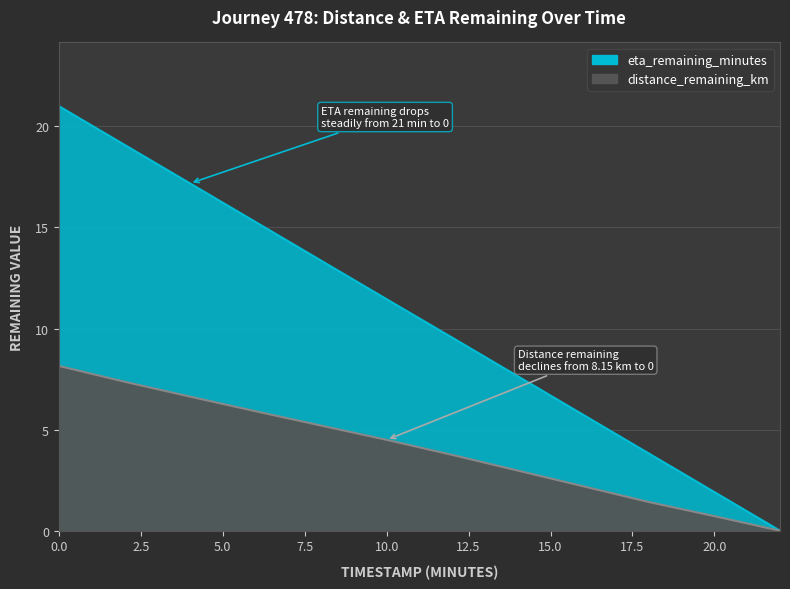

What is the total value across all series at 12.0?

13.3